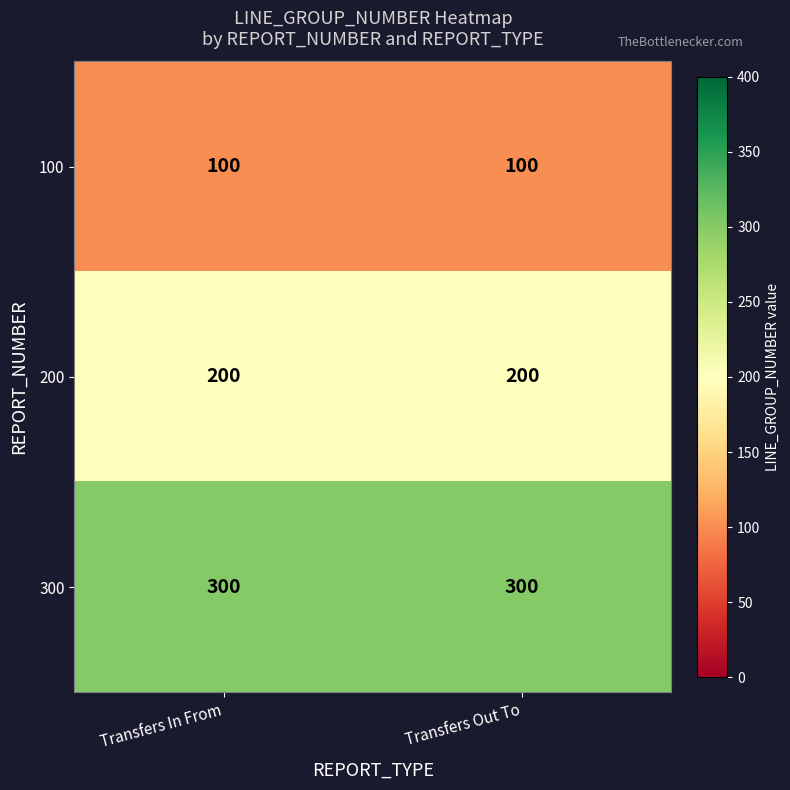

What is the spread (max minus min) of values at Transfers Out To?

200